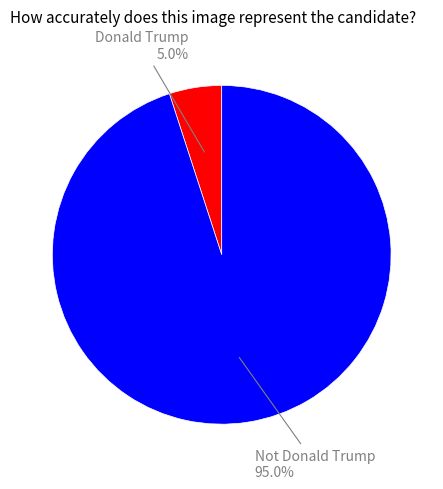

Which slice is the smallest?

Donald Trump